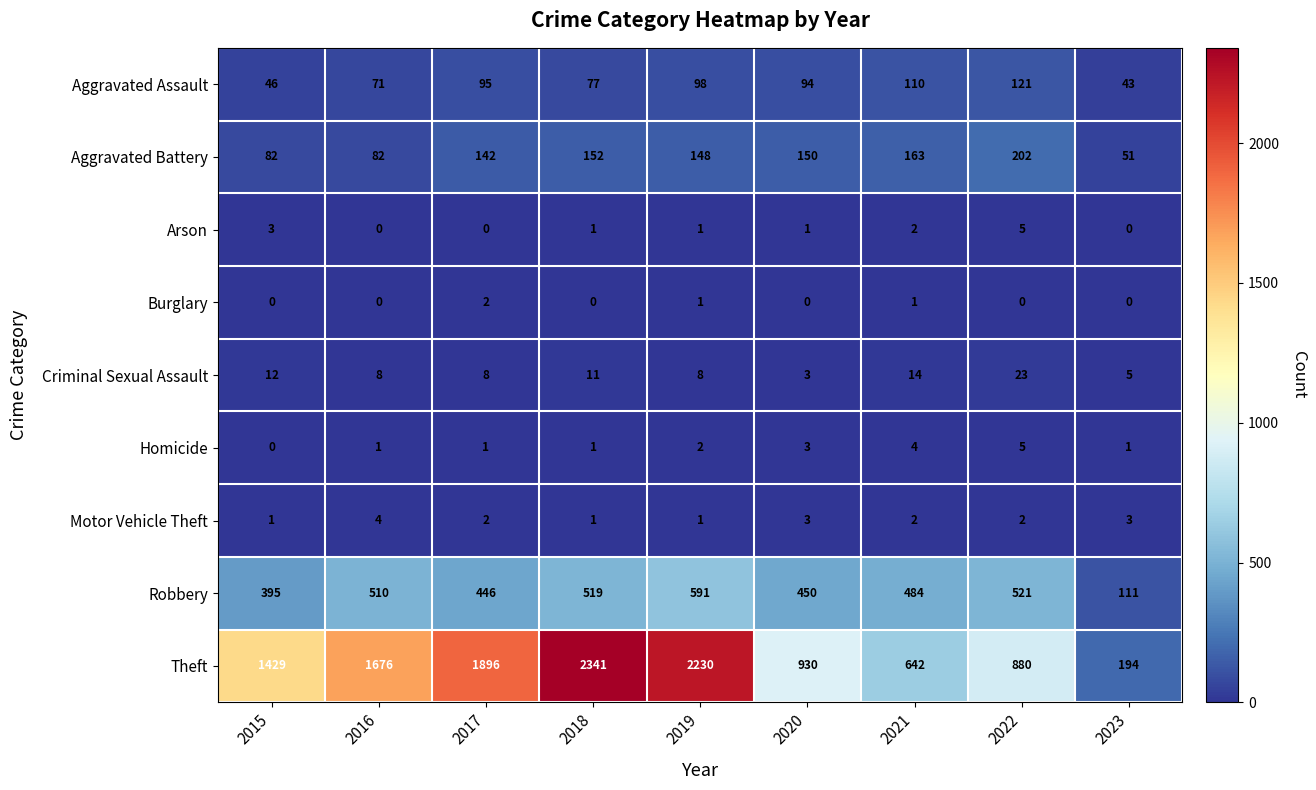

What is the difference between the Aggravated Battery values at 2016 and 2018?

70